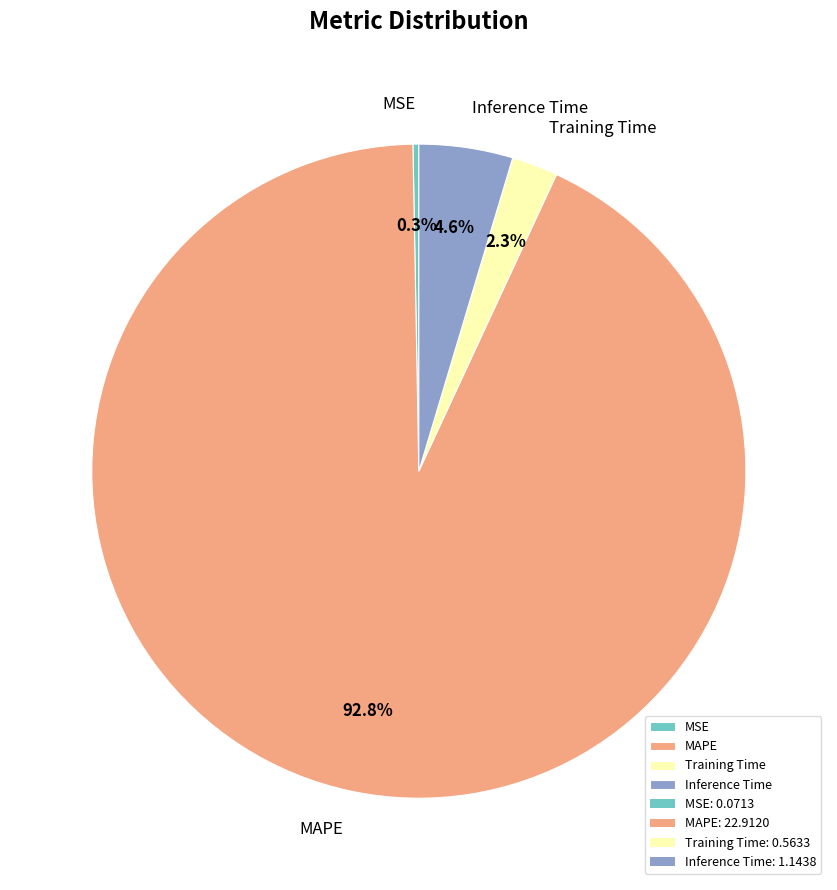

Which category has the smallest portion of the pie?

MSE